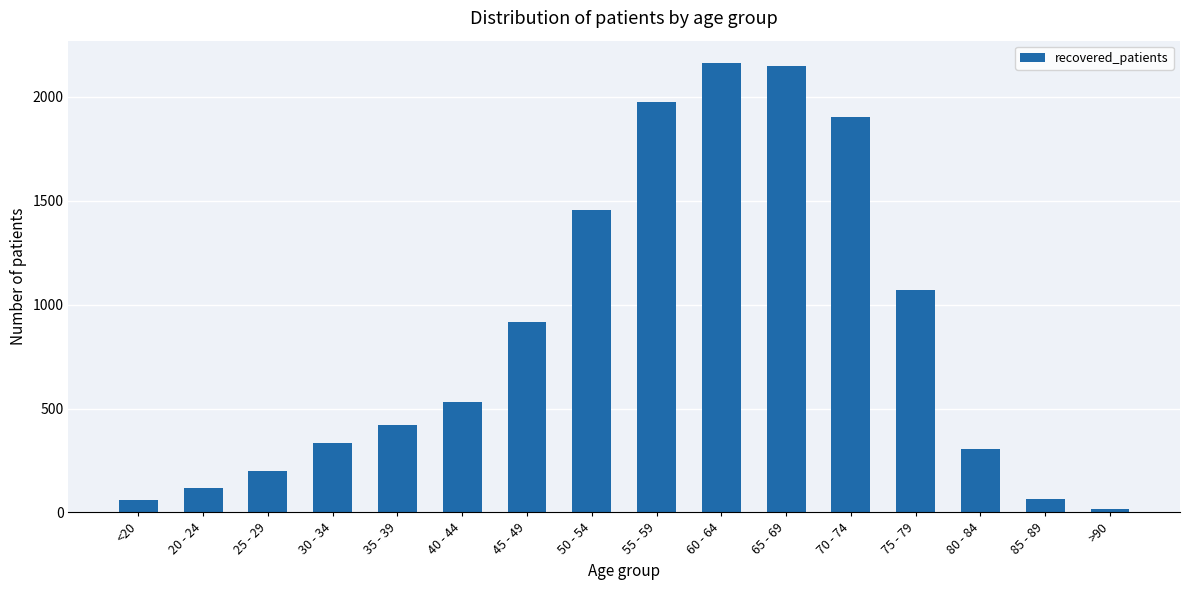

What is the sum of all values?

13686